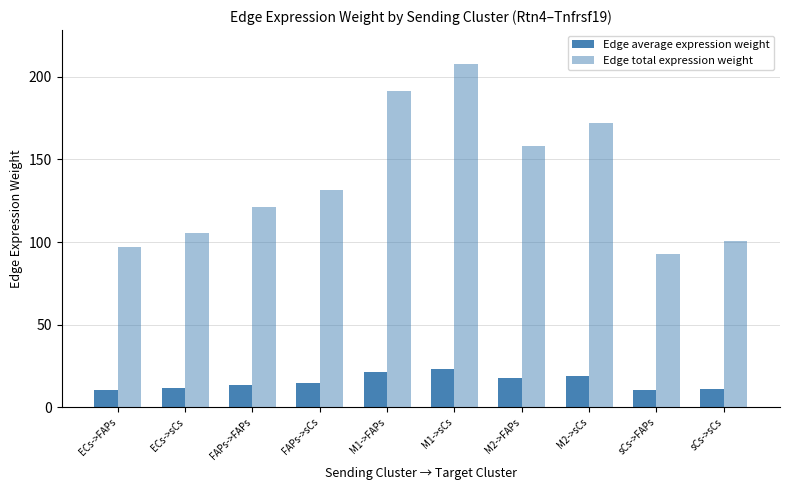

How many series are shown in this chart?

2